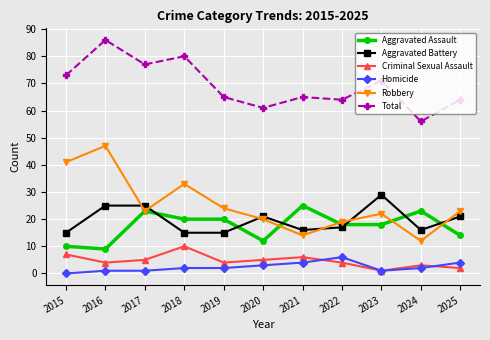

What is the maximum value for Homicide?

6